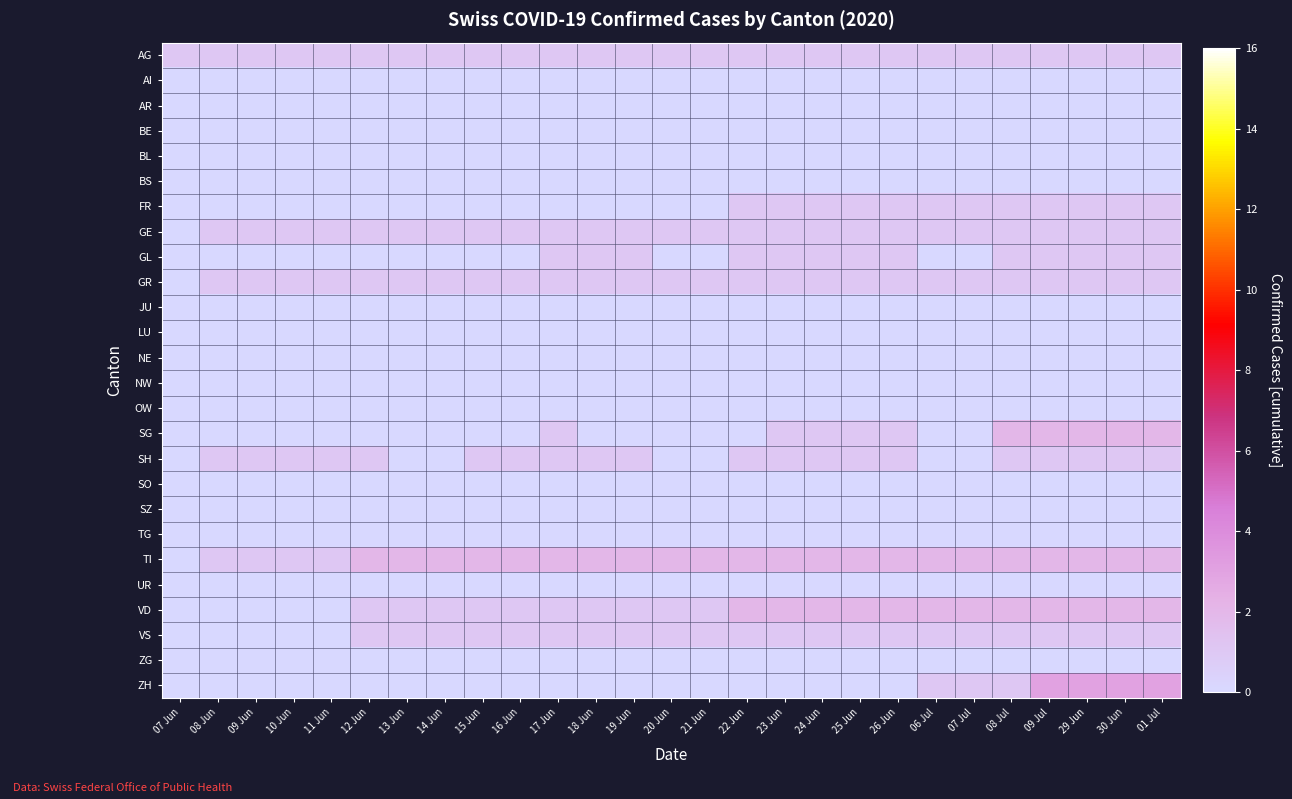

Rank the series by their maximum value, from highest to lowest.

ZH, SG, TI, VD, AG, FR, GE, GL, GR, SH, VS, AI, AR, BE, BL, BS, JU, LU, NE, NW, OW, SO, SZ, TG, UR, ZG